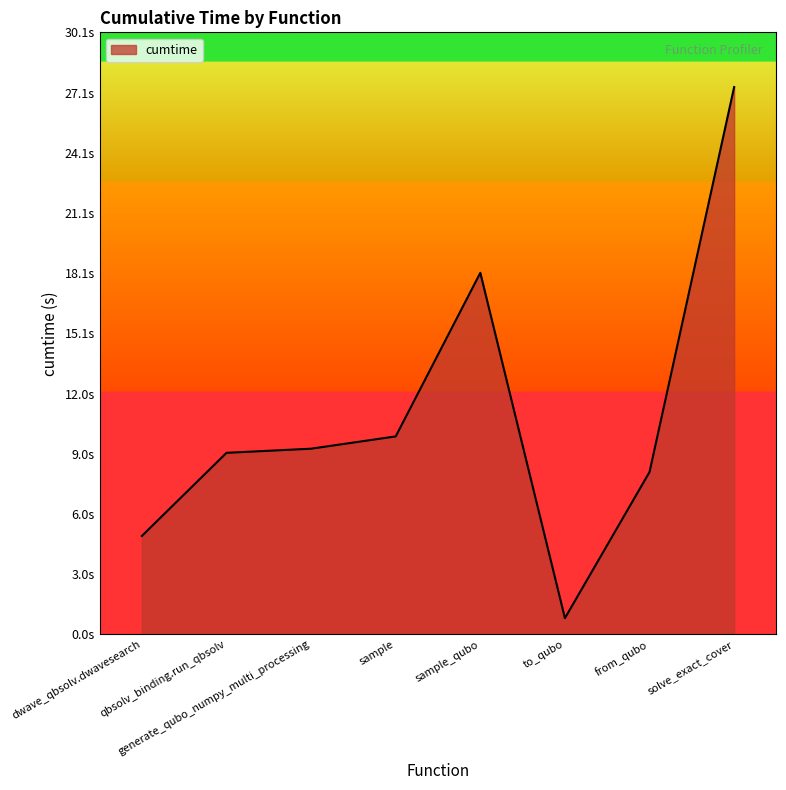

What is the change in value from dwave_qbsolv.dwavesearch to qbsolv_binding.run_qbsolv?

+4.2